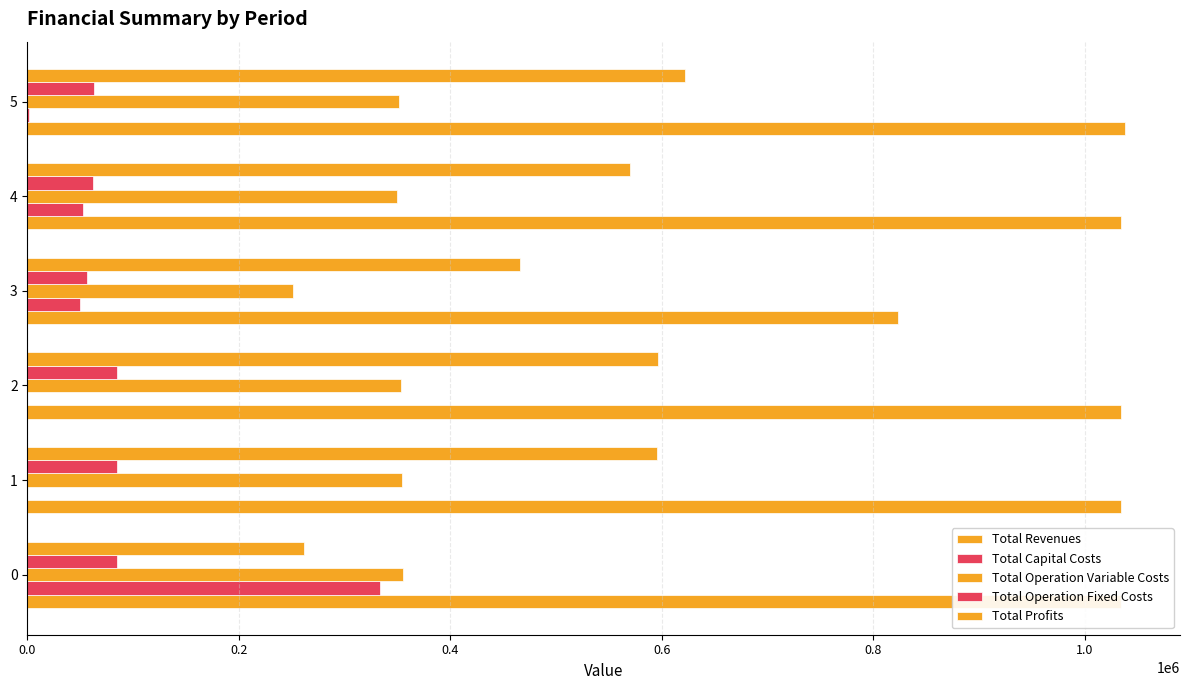

How many distinct data groups are displayed?

5